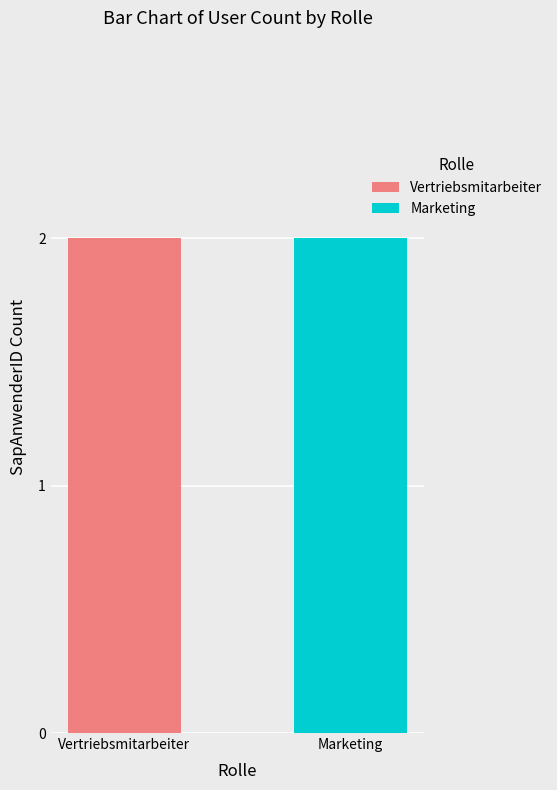

How many distinct data groups are displayed?

2